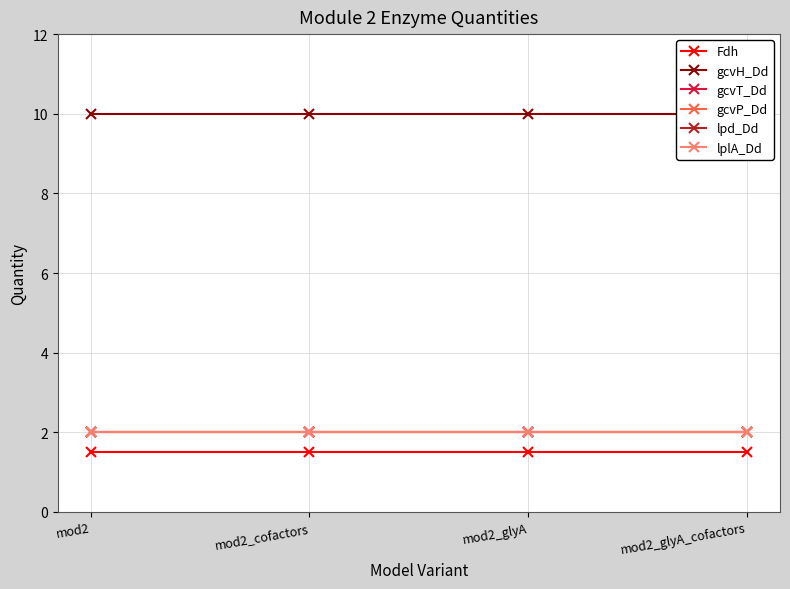

What is the sum of all lplA_Dd values?

8.0